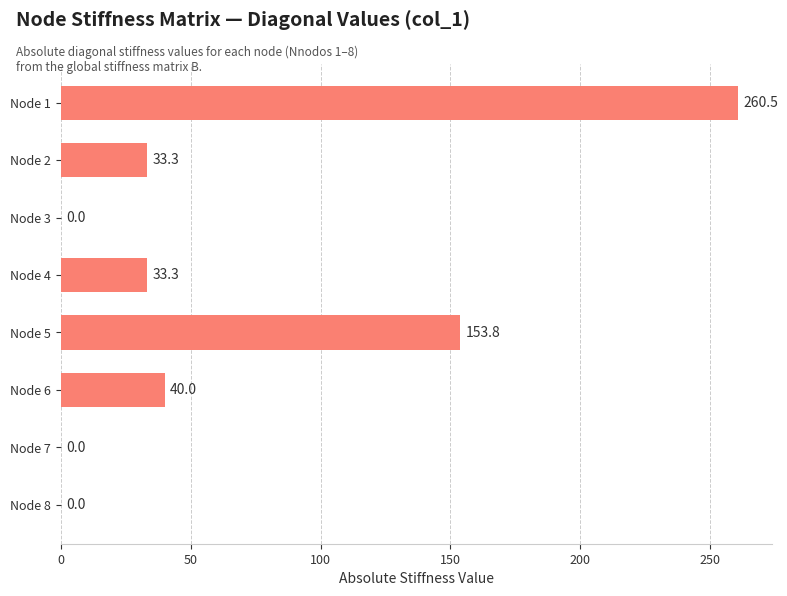

Read the value at Node 4.

33.3